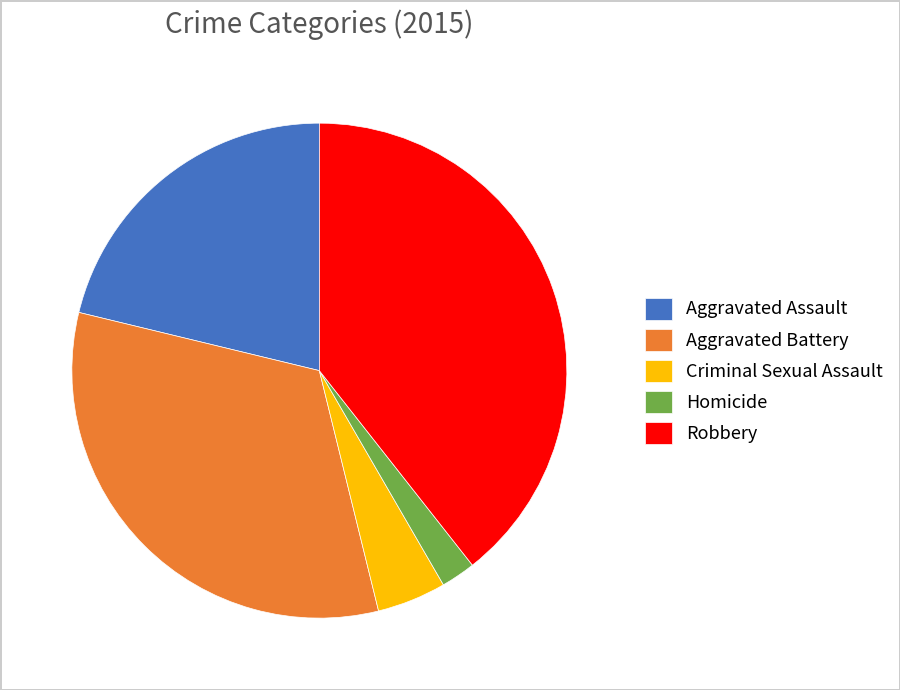

Does Robbery represent more than half of the total?

No